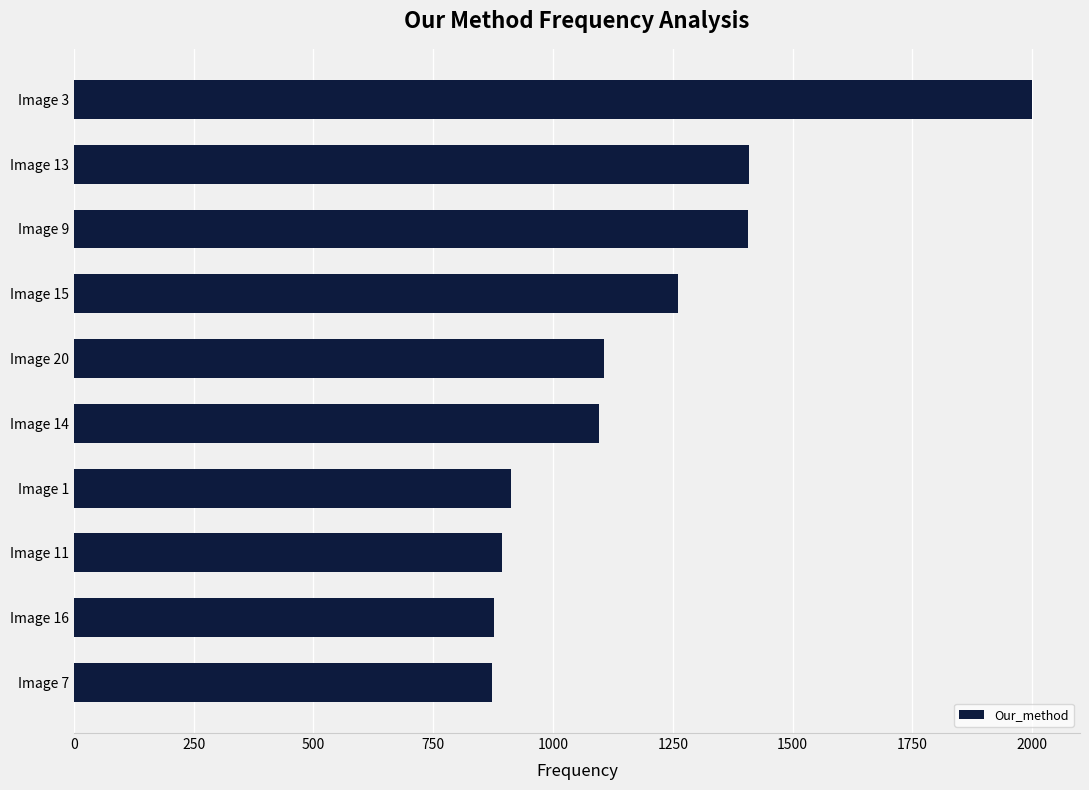

How many data points are less than 1107?

5